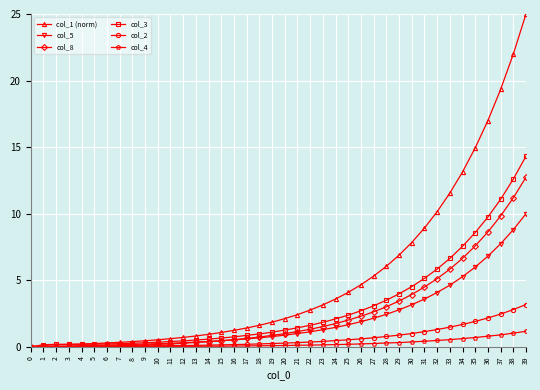

What is the difference between the highest and lowest values at 16?

1.2